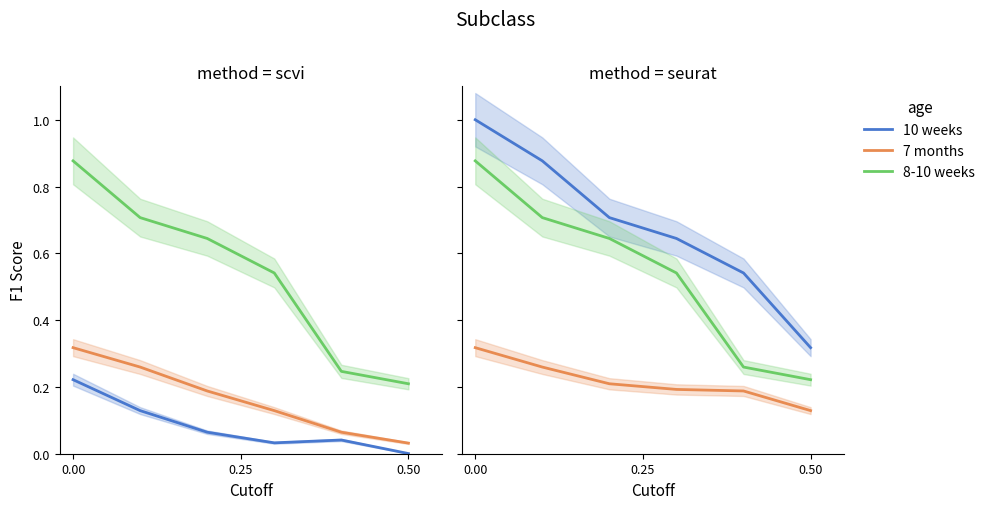

How many 10 weeks values are between 0 and 1?

6